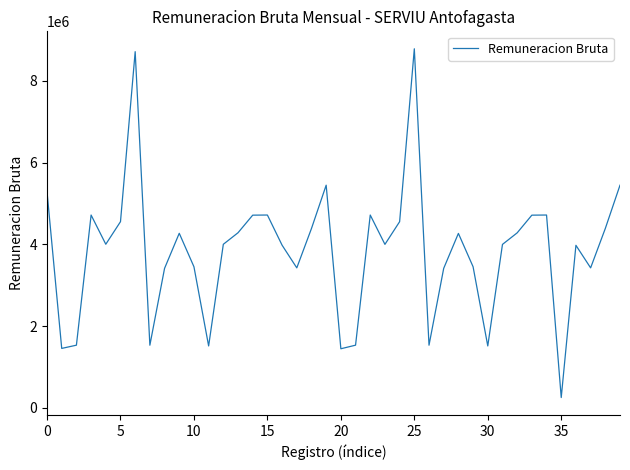

What is the difference between the maximum and minimum values?

8530040